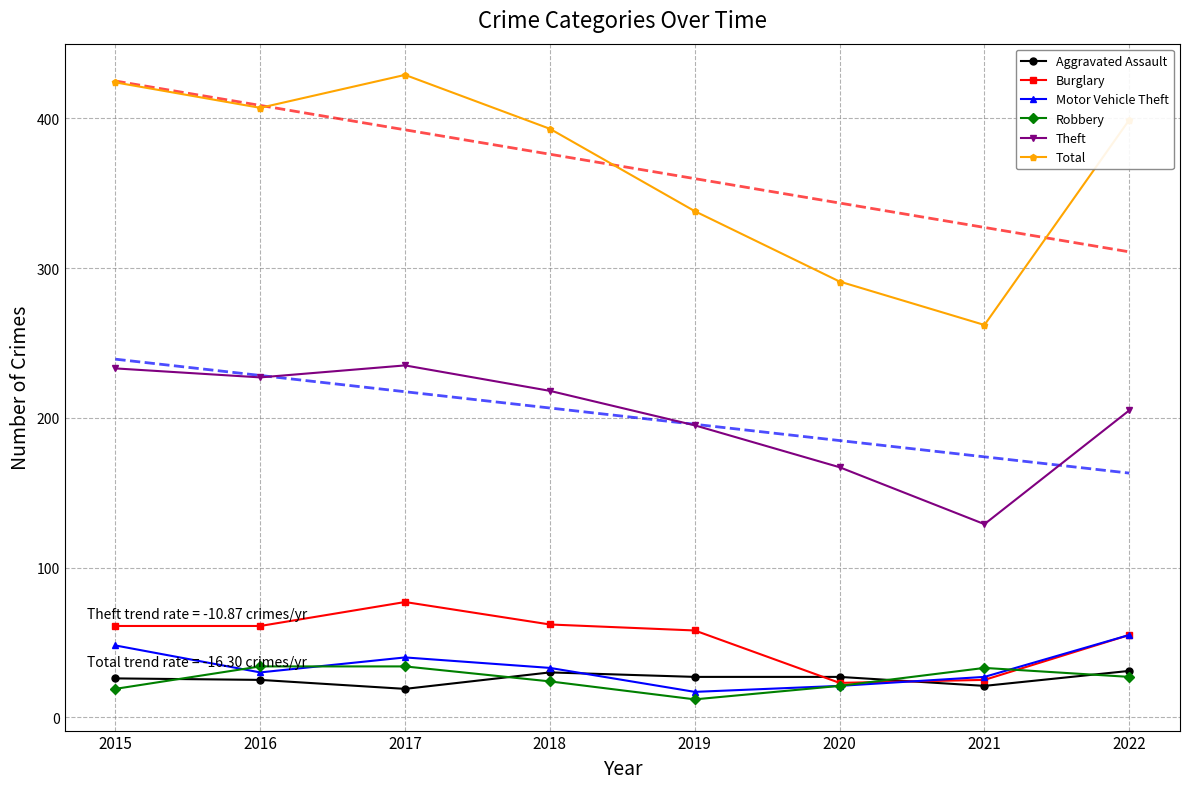

How many interior local valleys does the Theft series have?

2